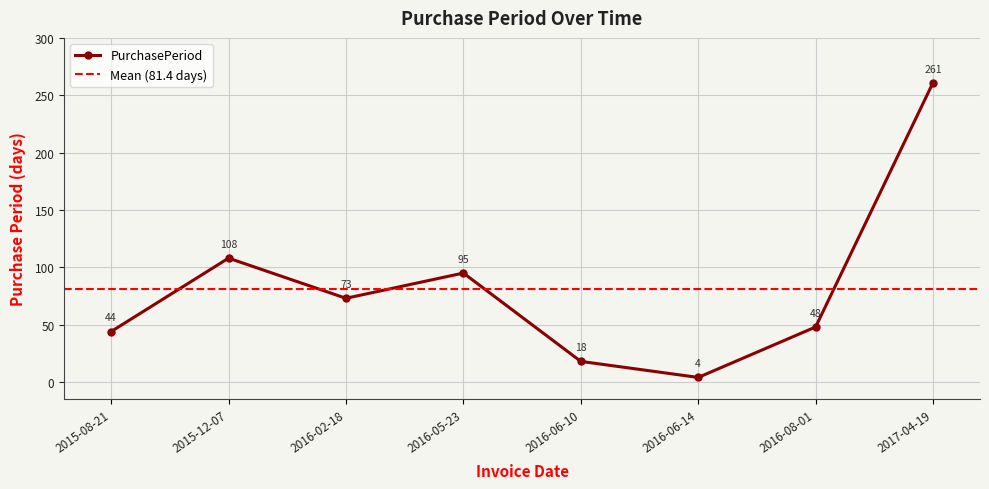

How many lines are shown in the chart?

1